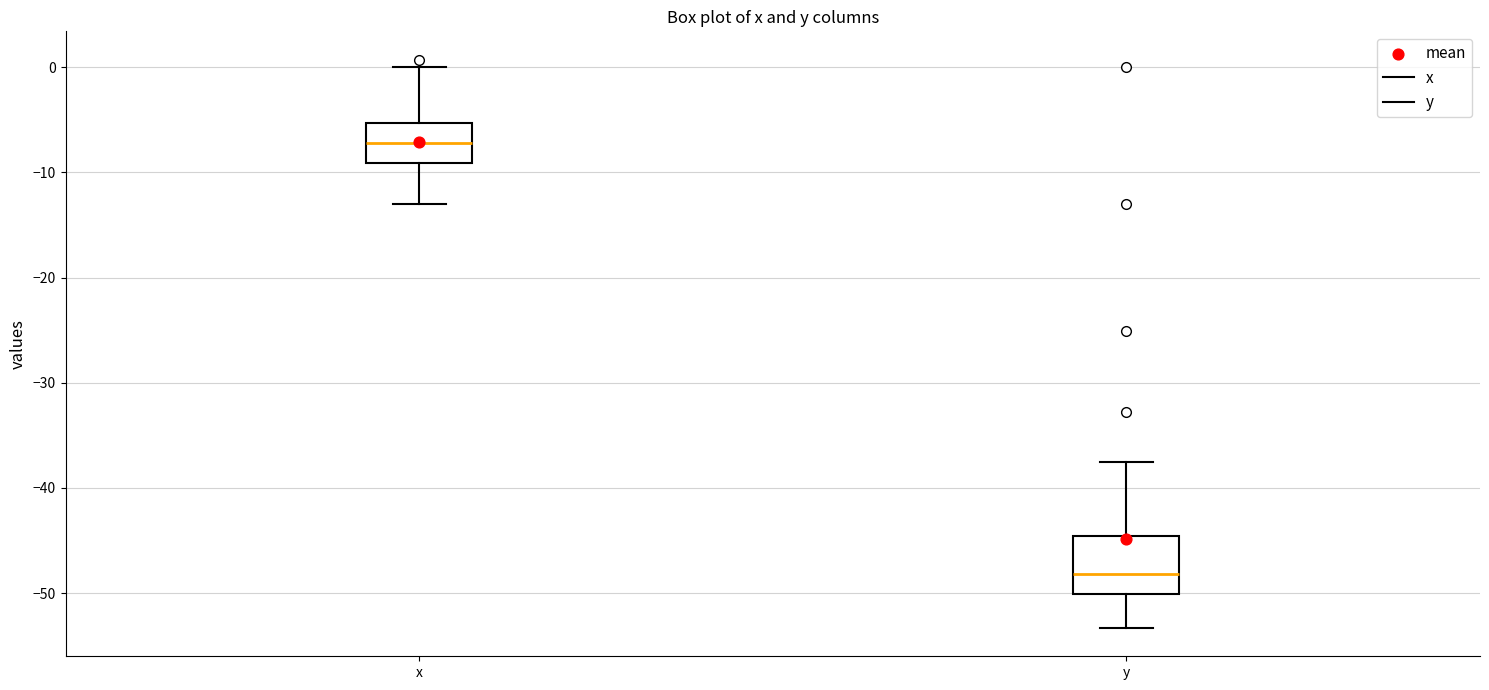

Reading left to right, transcribe this box plot: for each box, give where its median line is, the range the box spans, and where its two whiskers end, as read against the y-axis. The values are not printed on the chart, so give them approximately, as read against the axis.

x: median -7, box -9 to -5, whiskers -13 to 0
y: median -48, box -50 to -45, whiskers -53 to -37